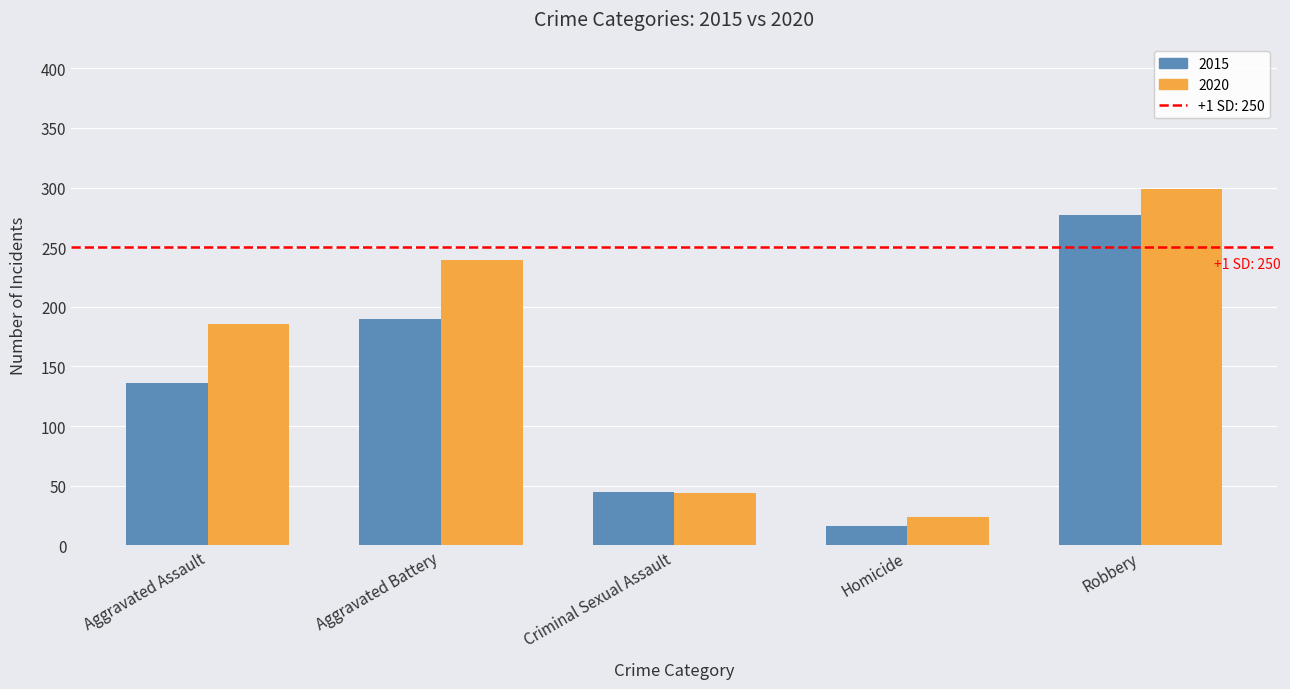

What is the label of the 4th bar from the right?

Aggravated Battery